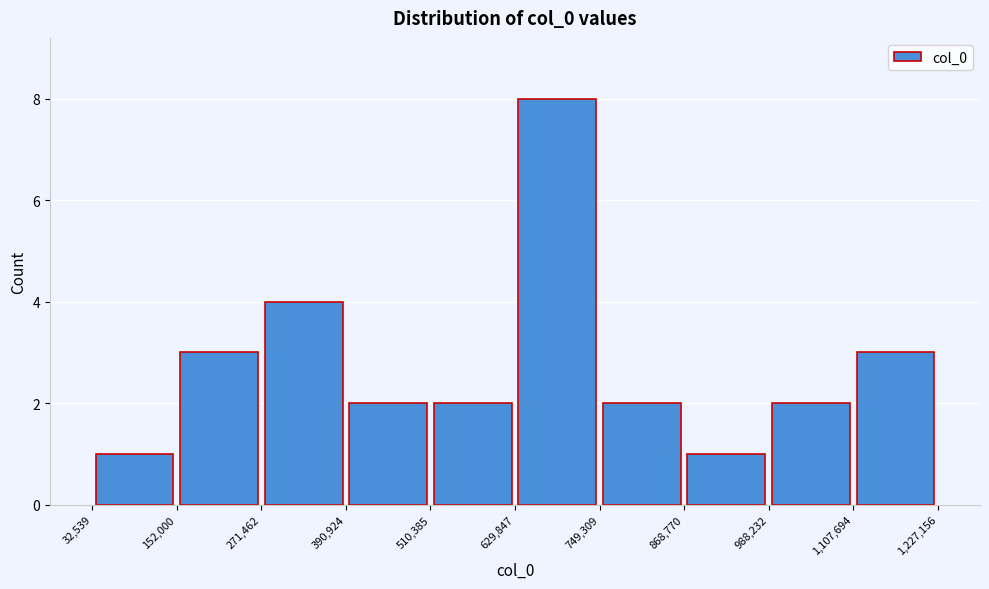

Reading left to right, transcribe this chart: for each bar, give the range it covers on the x-axis and its height. The values are not printed on the chart, so give them approximately, as read against the axis.

32,539 to 152,000: 1
152,000 to 271,462: 3
271,462 to 390,924: 4
390,924 to 510,385: 2
510,385 to 629,847: 2
629,847 to 749,309: 8
749,309 to 868,770: 2
868,770 to 988,232: 1
988,232 to 1,107,694: 2
1,107,694 to 1,227,156: 3